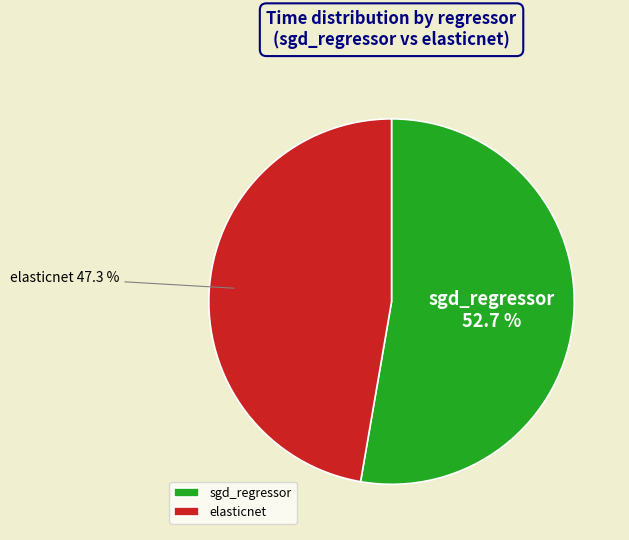

True or false: sgd_regressor accounts for 62% of the total.

False